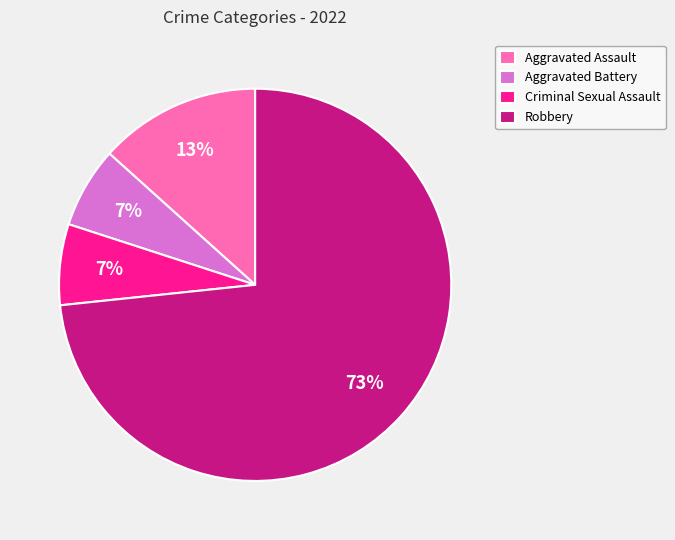

To the nearest percent, what is the average slice percentage?

25%